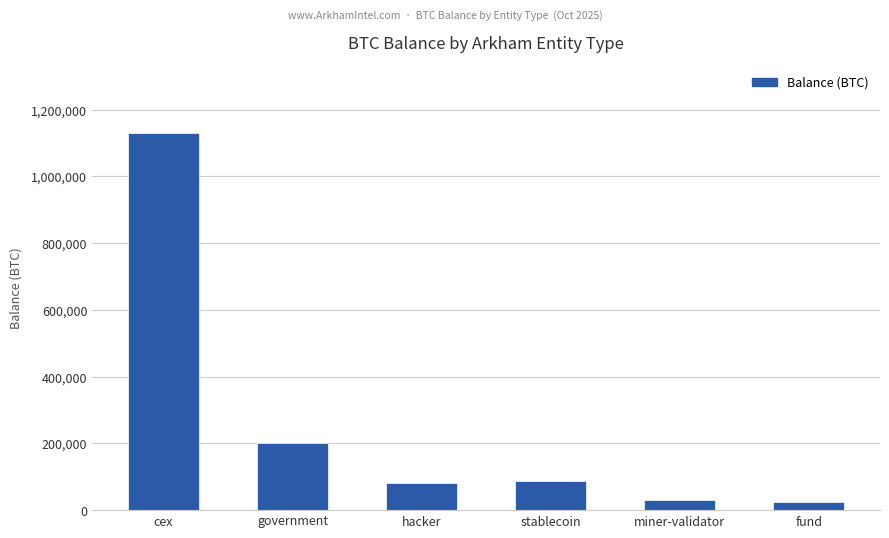

The chart shows a value of 79957.3 at hacker. True or false?

True